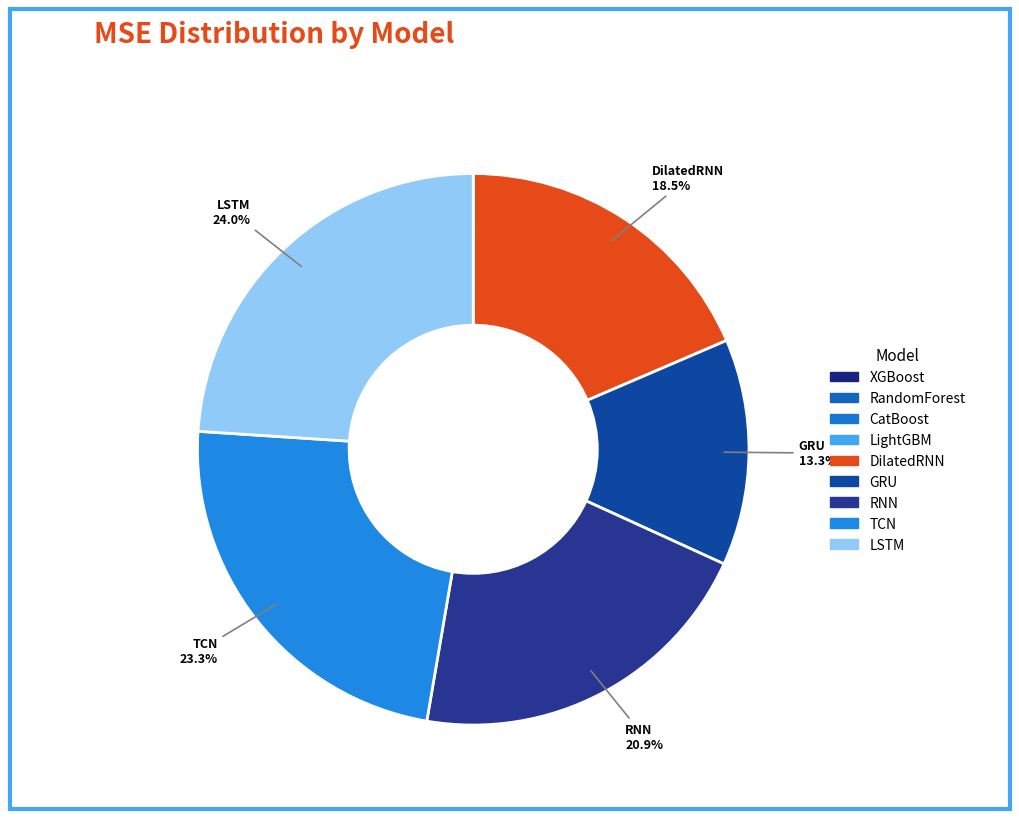

Rank the categories by value from lowest to highest.

XGBoost, RandomForest, CatBoost, LightGBM, GRU, DilatedRNN, RNN, TCN, LSTM